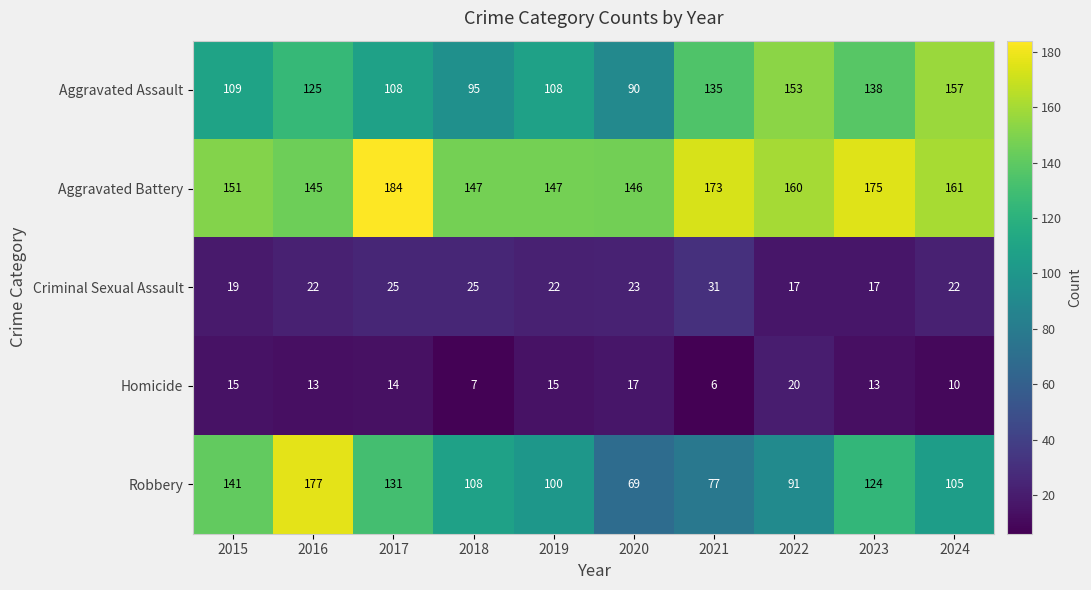

What is the average value of the Homicide series?

13